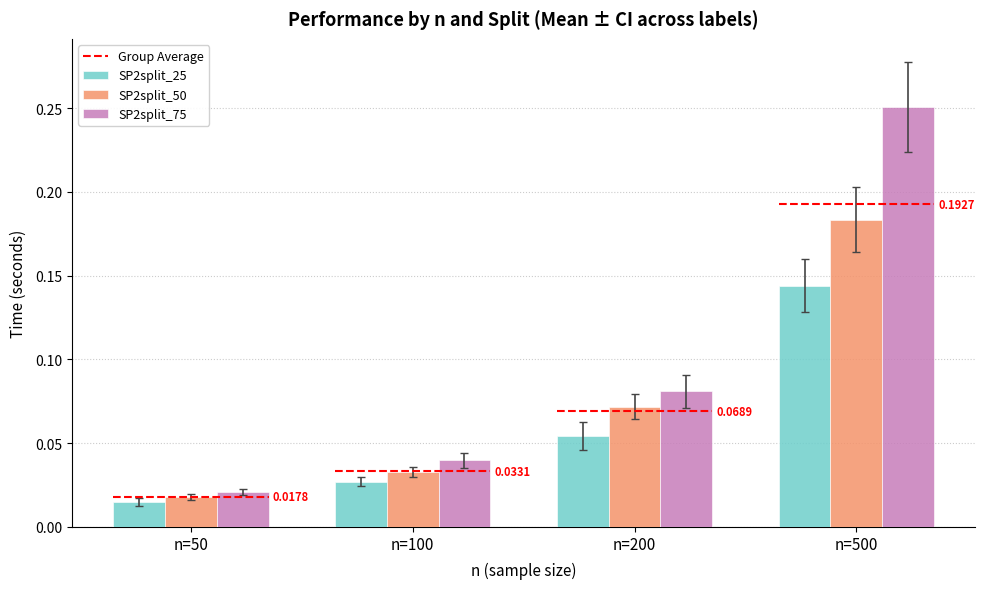

What is the sum of all SP2split_75 values?

0.4